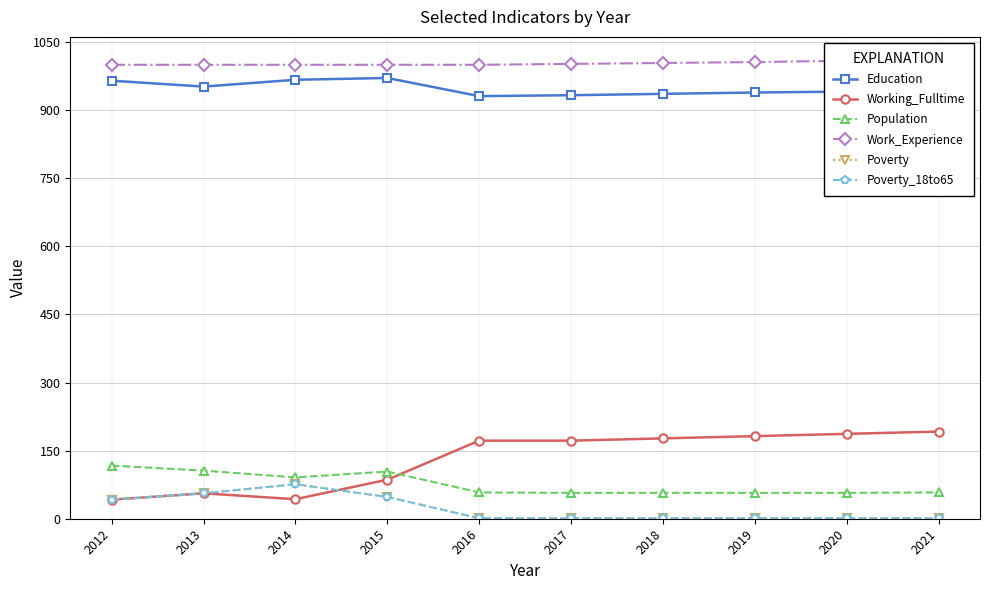

Reading right to left, what are all the values shown in this chart?

Education: 944	941	939	936	933	931	971	967	952	965
Working_Fulltime: 192	187	182	177	172	172	86	43	56	42
Population: 58	57	57	57	57	58	104	91	106	117
Work_Experience: 1011	1009	1006	1004	1002	1000	1000	1000	1000	1000
Poverty: 1	1	1	1	1	1	48	76	56	42
Poverty_18to65: 1	1	1	1	1	1	48	76	56	42